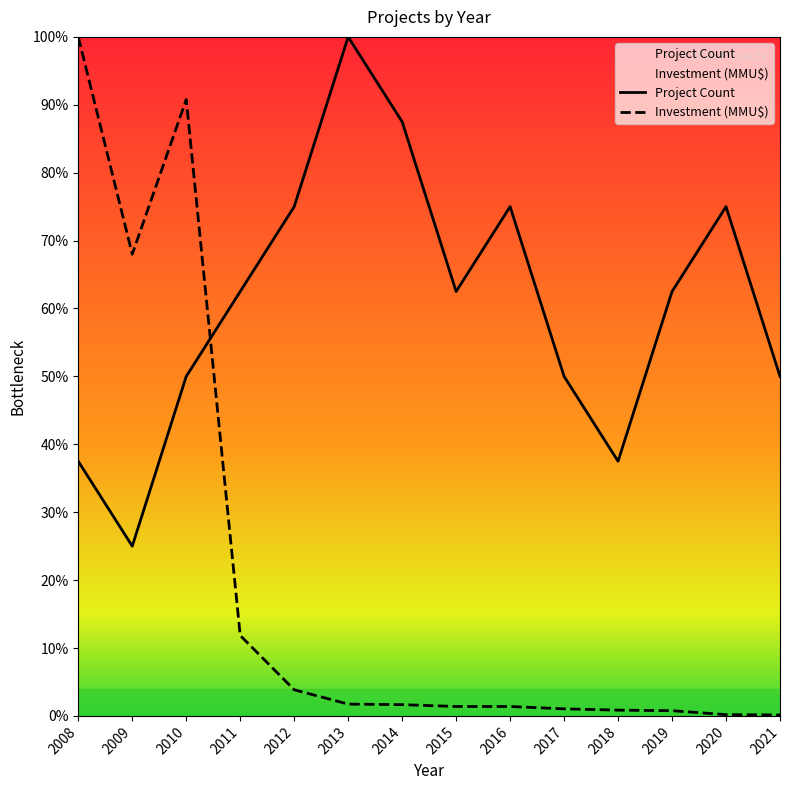

Where do Project Count and Investment (MMU$) first cross each other?

2010 and 2011